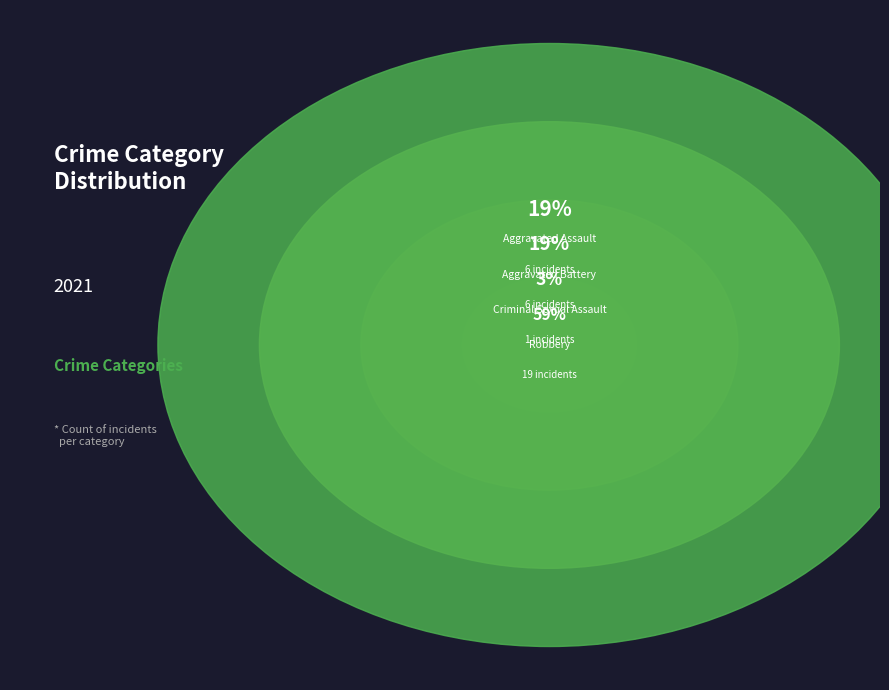

To the nearest percent, what is the combined percentage of Aggravated Battery and Aggravated Assault?

38%